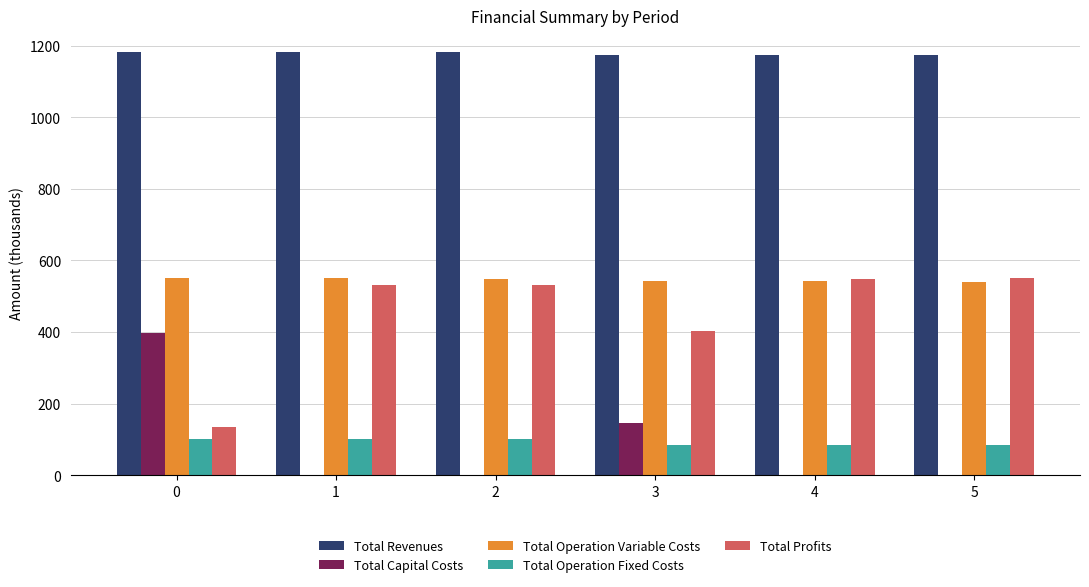

What is the maximum value for Total Revenues?

1183.5